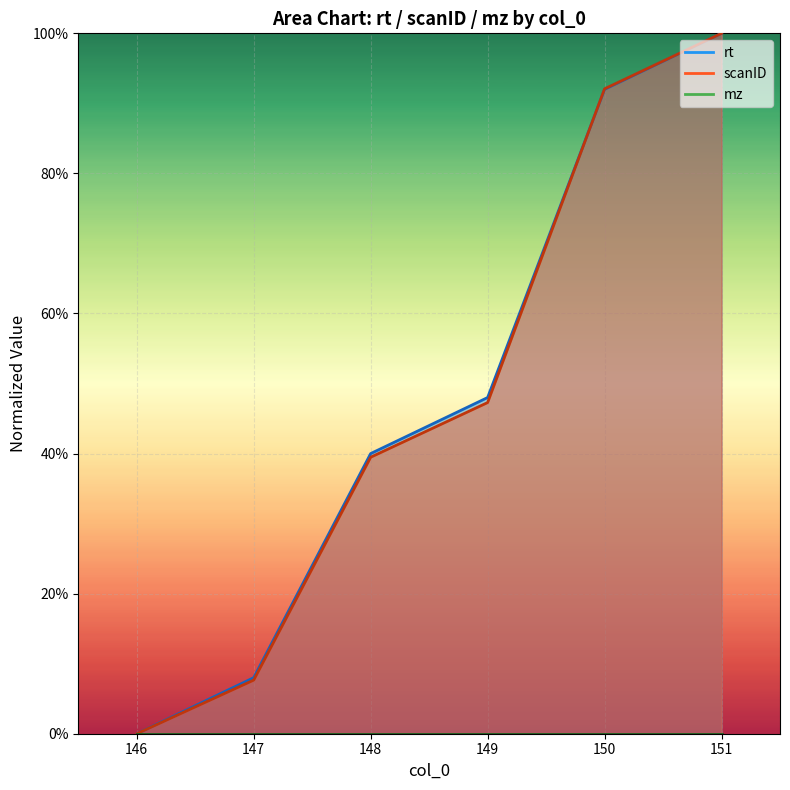

What is the average value of the scanID series?

0.5